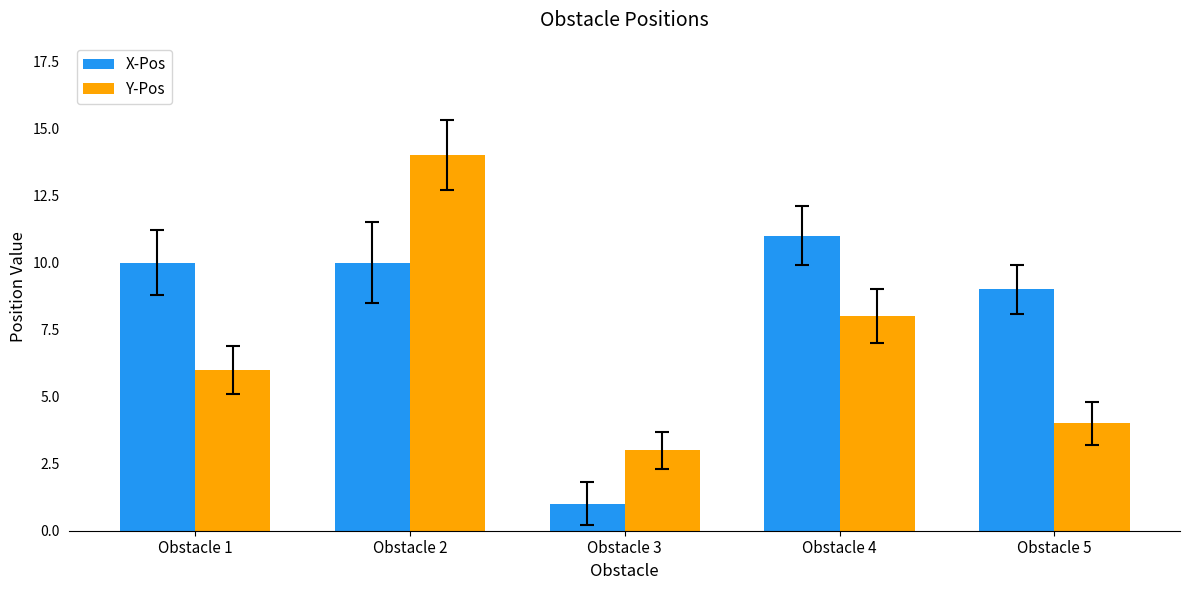

Is the value of X-Pos at Obstacle 2 greater than the value of Y-Pos at Obstacle 1?

Yes